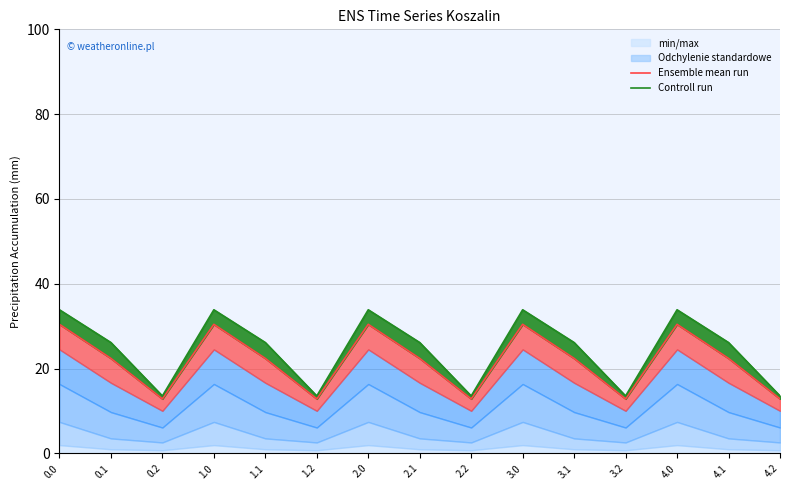

How many data points in Ensemble mean run are above 22?

10